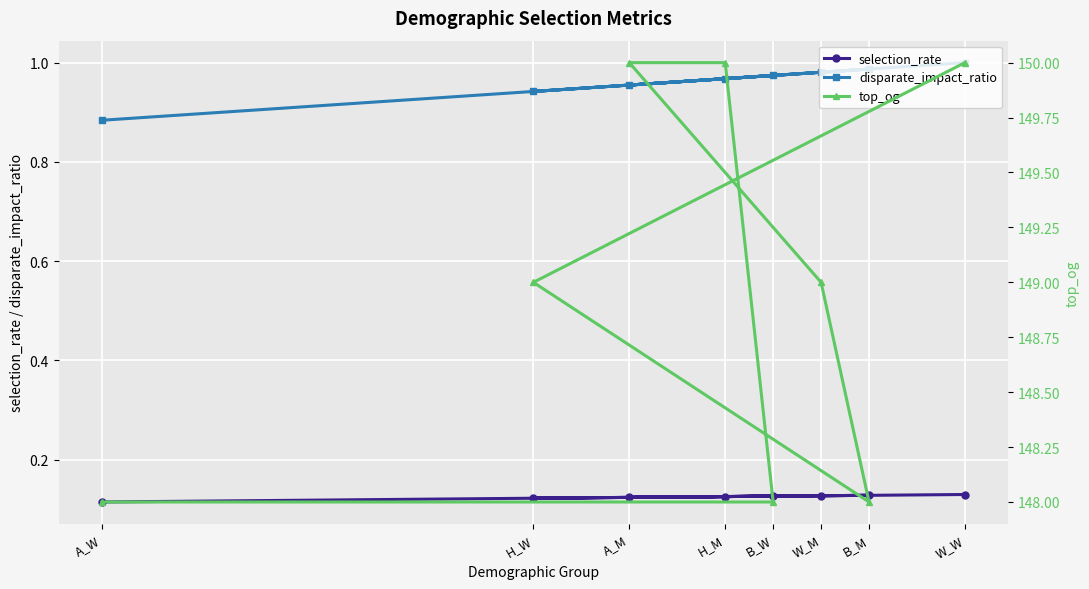

Reading left to right, what are all the values shown in this chart?

selection_rate: 0.1	0.1	0.1	0.1	0.1	0.1	0.1	0.1
disparate_impact_ratio: 1.0	0.9	1.0	1.0	1.0	1.0	1.0	0.9
top_og: 150.0	149.0	148.0	149.0	150.0	150.0	148.0	148.0